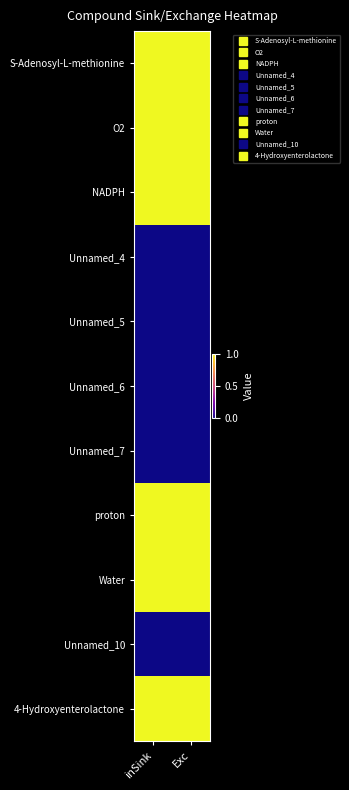

How many series are shown in this chart?

11